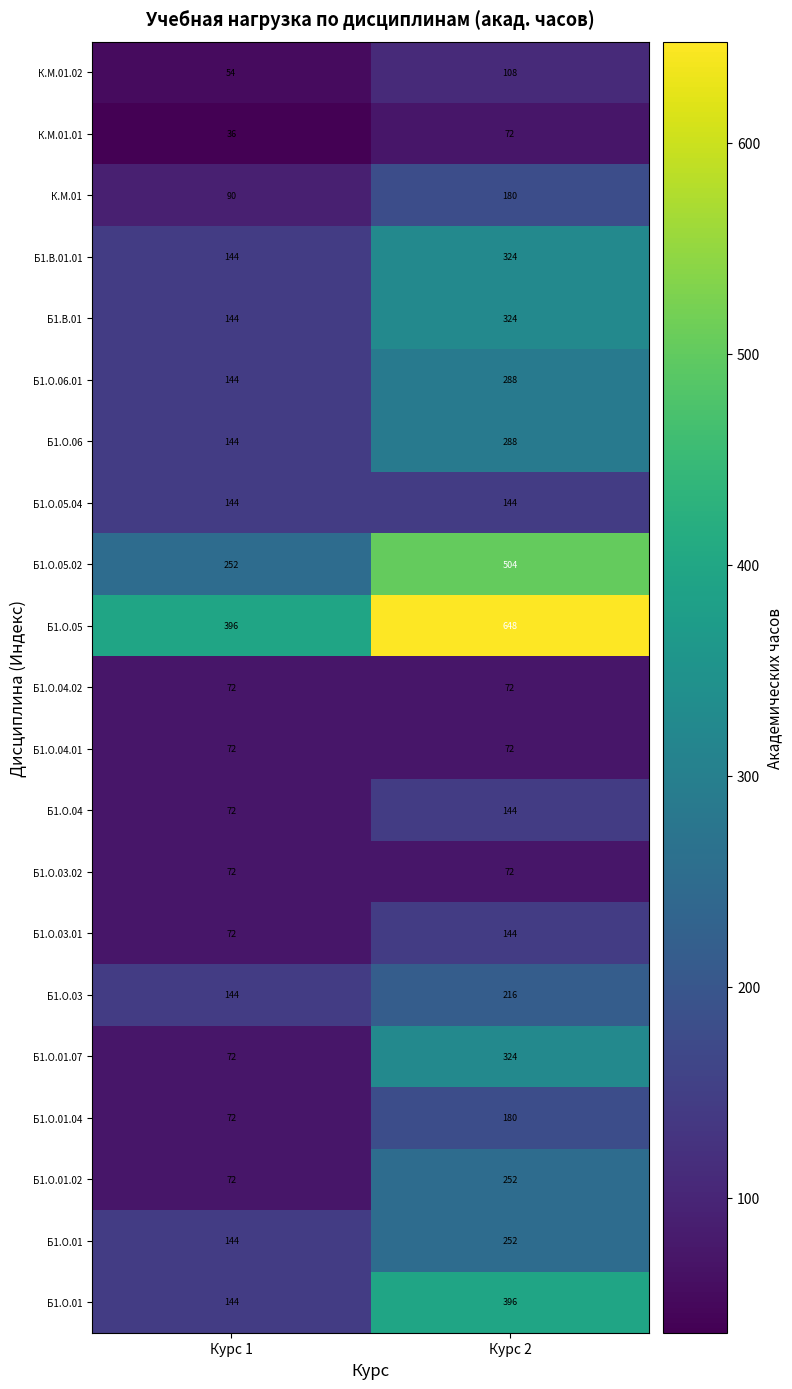

What is the smallest value displayed?

36